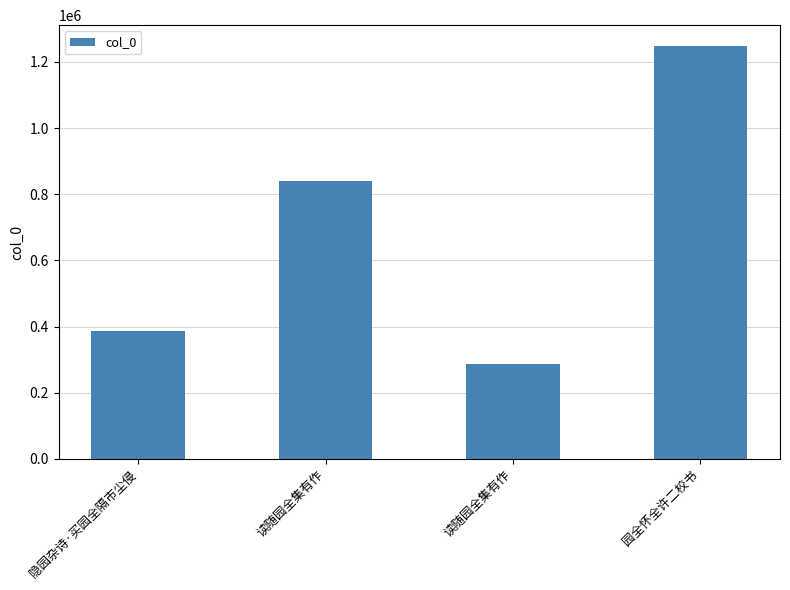

How many data points are less than 839638?

2